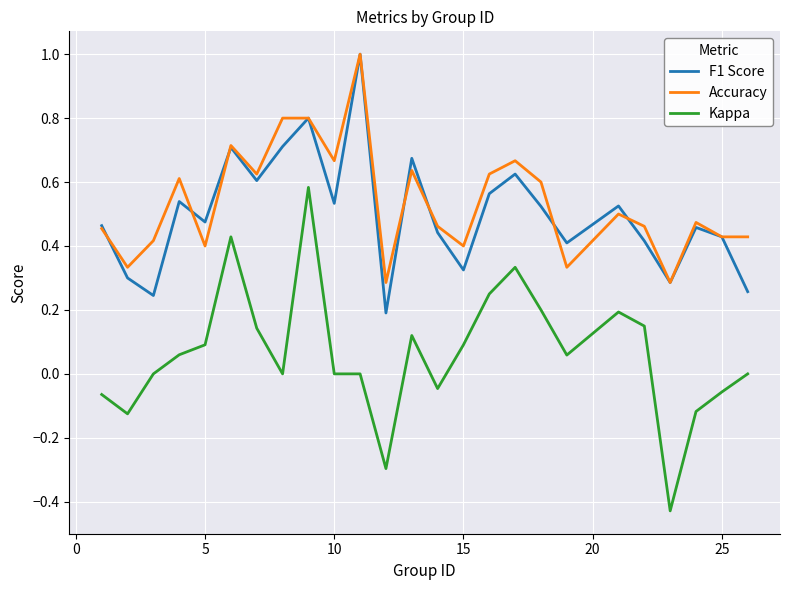

Which series has the largest range (max minus min)?

Kappa